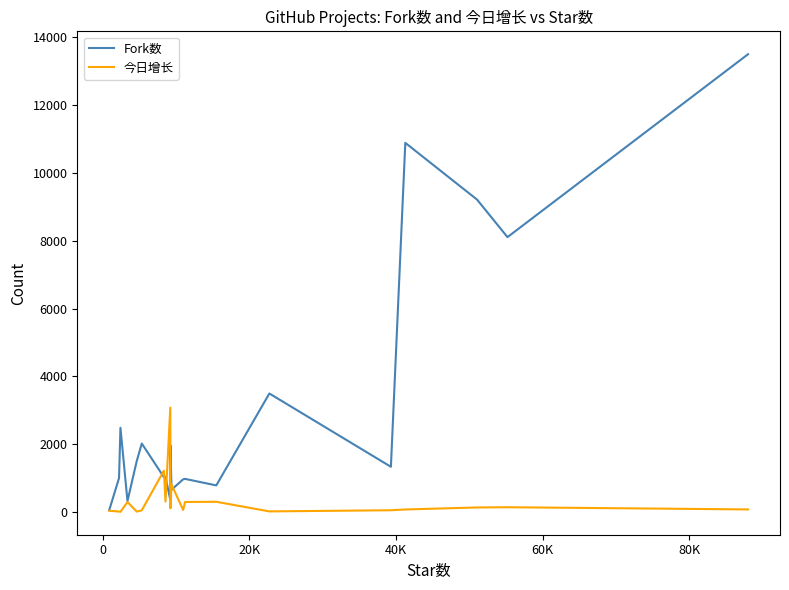

What is the sum of all Fork数 values?

61681